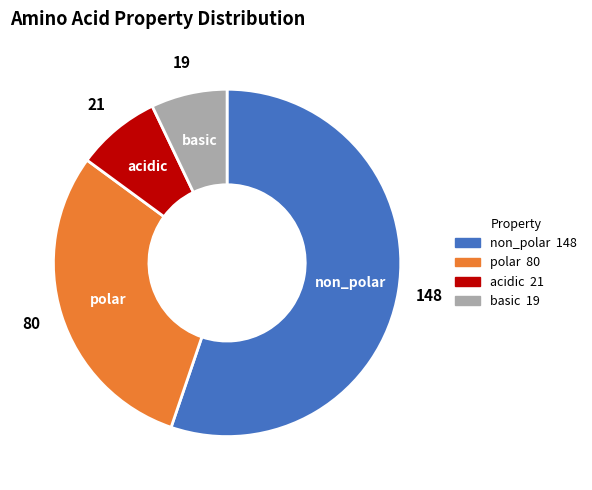

How many slices are in this pie chart?

4